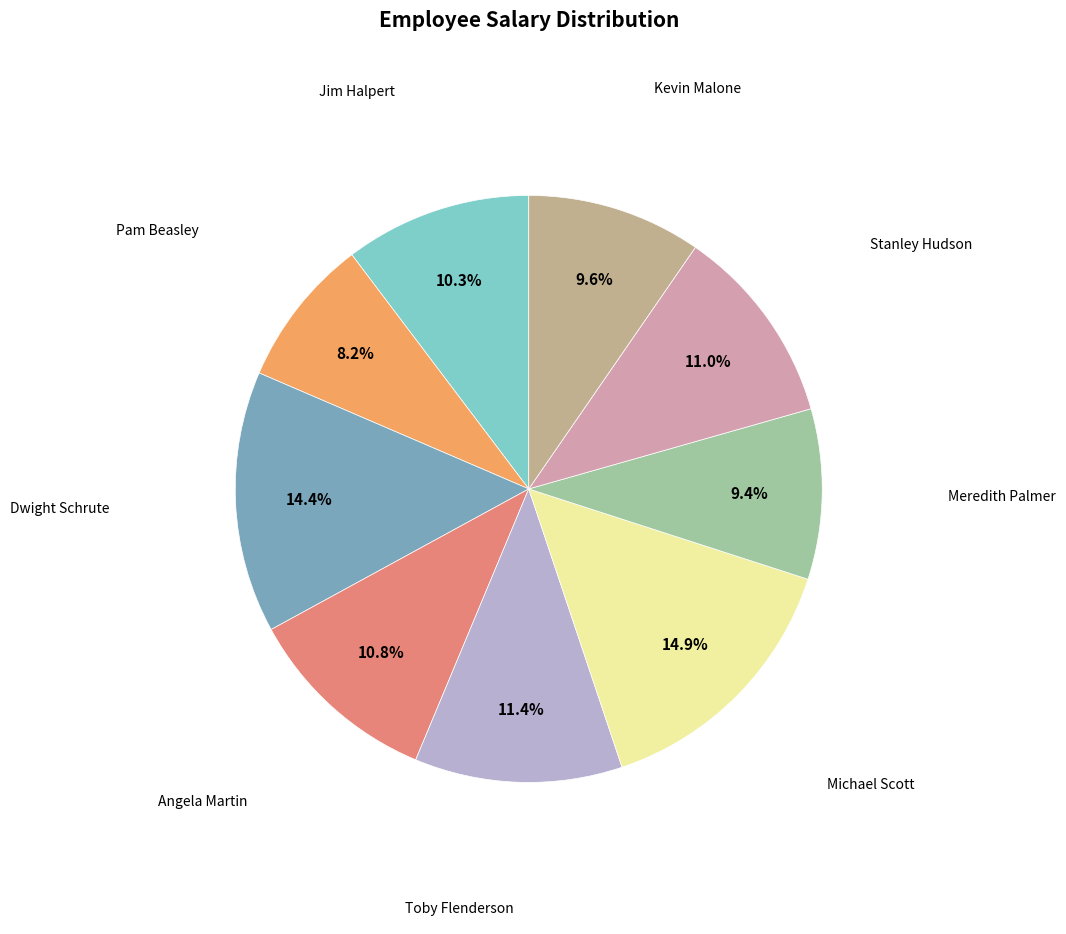

Does any single category account for the majority?

No